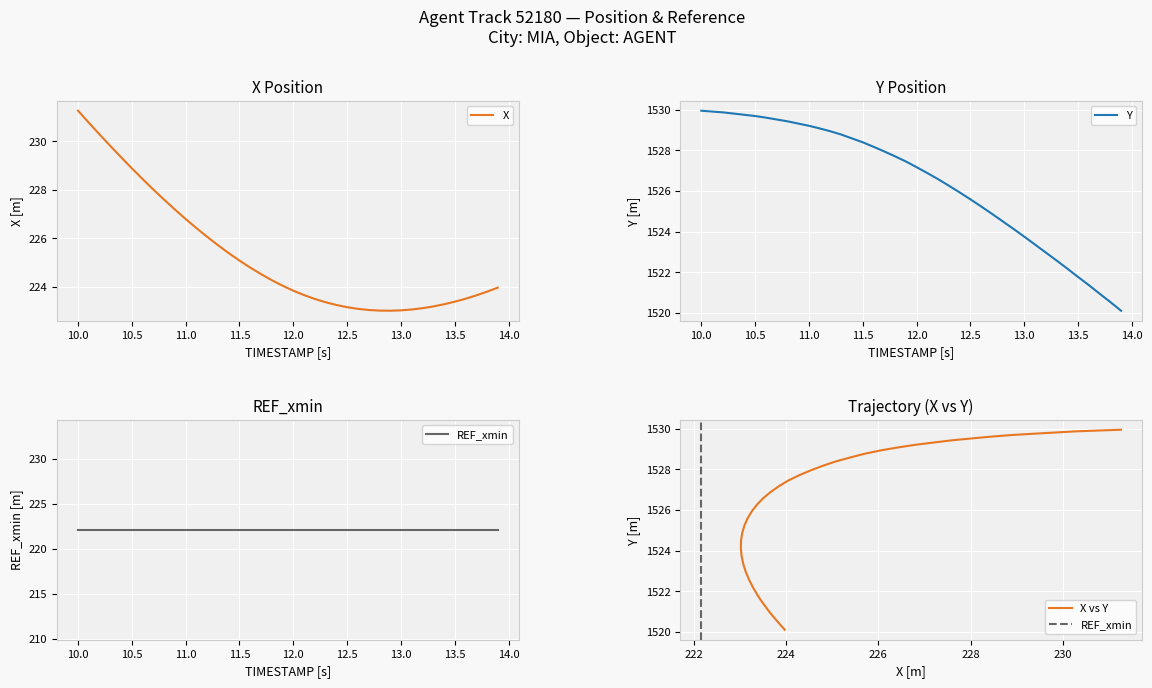

Is this an area chart (filled region under the line)?

No